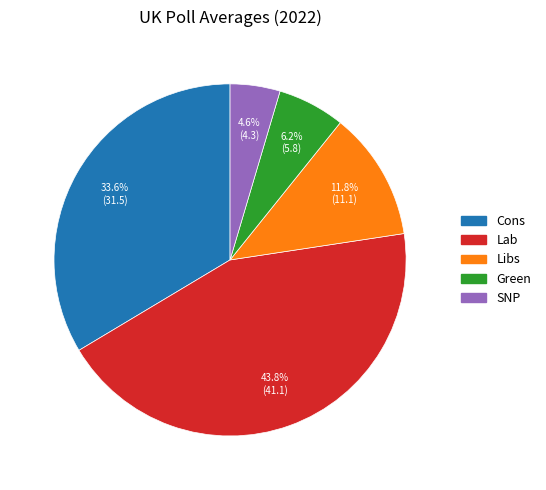

Is the sum of SNP and Libs greater than half?

No